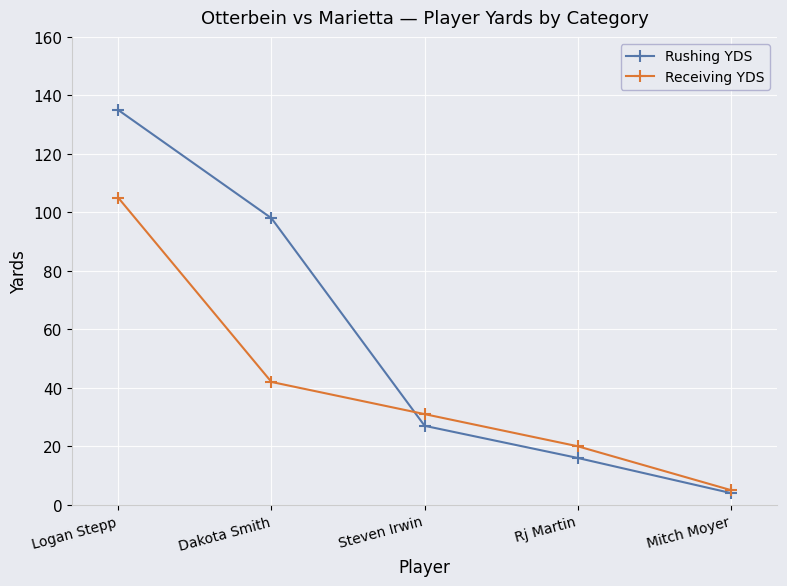

Where does the Receiving YDS series first go above 31?

Logan Stepp